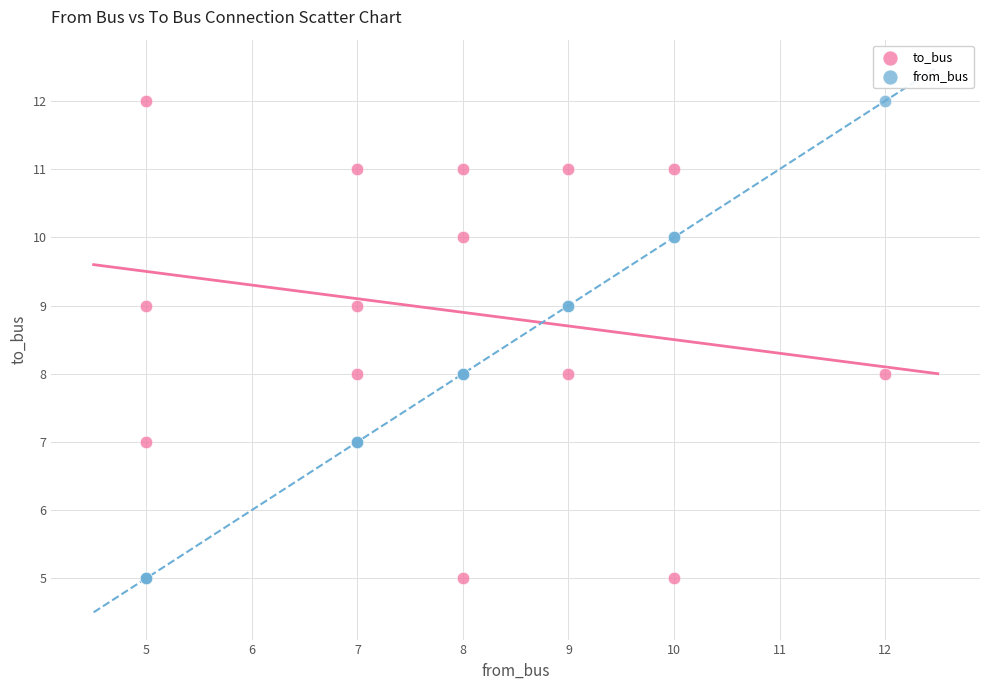

What is the X range (max minus min) for the scatter plot?

7